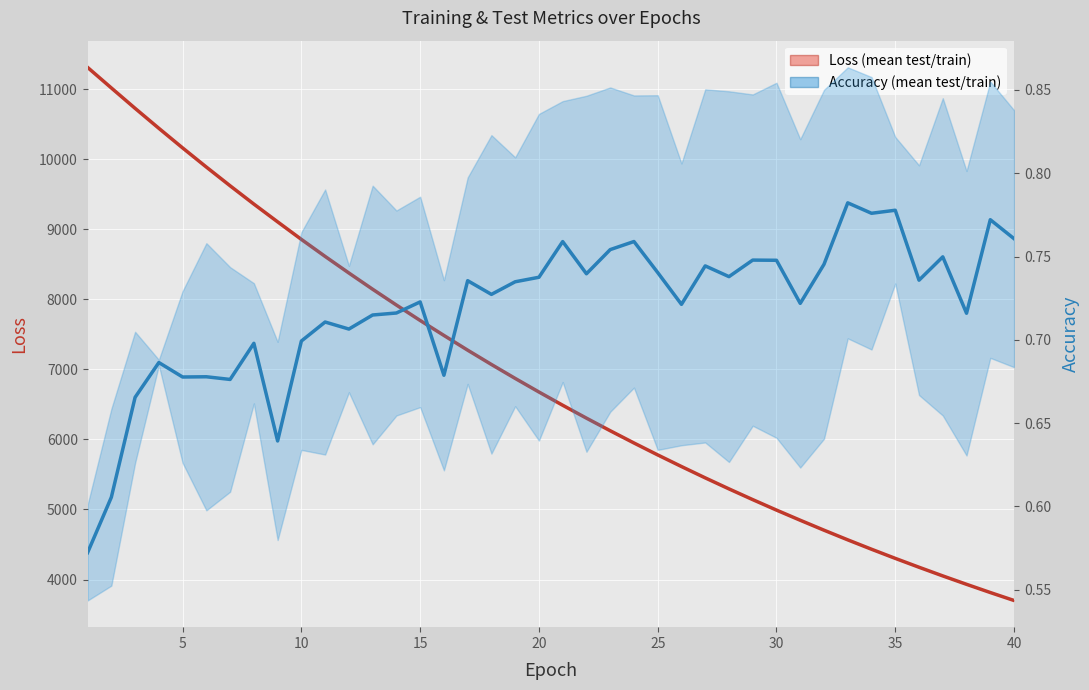

Reading left to right, transcribe all the data shown in this chart.

Loss (mean test/train): 11309.4	11016.2	10725.1	10440.1	10160.3	9886.9	9619.7	9358.4	9105.0	8854.5	8611.4	8374.7	8143.1	7917.7	7697.4	7483.9	7273.5	7069.3	6870.4	6676.4	6487.3	6303.2	6123.7	5948.8	5778.4	5612.8	5450.8	5293.5	5140.2	4990.9	4845.8	4704.1	4566.2	4432.2	4301.9	4175.1	4051.5	3931.6	3814.3	3700.7
Accuracy (mean test/train): 0.6	0.6	0.7	0.7	0.7	0.7	0.7	0.7	0.6	0.7	0.7	0.7	0.7	0.7	0.7	0.7	0.7	0.7	0.7	0.7	0.8	0.7	0.8	0.8	0.7	0.7	0.7	0.7	0.7	0.7	0.7	0.7	0.8	0.8	0.8	0.7	0.7	0.7	0.8	0.8